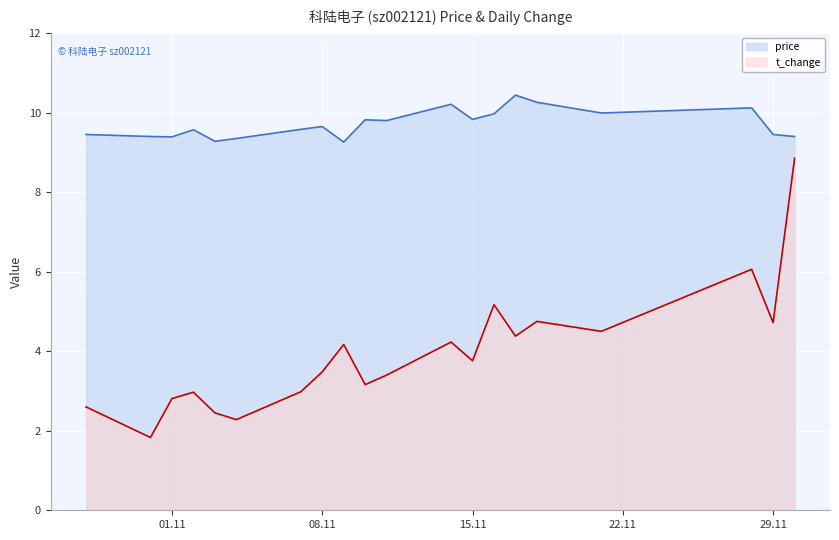

Which category has the highest value in the price series?

2022-11-17